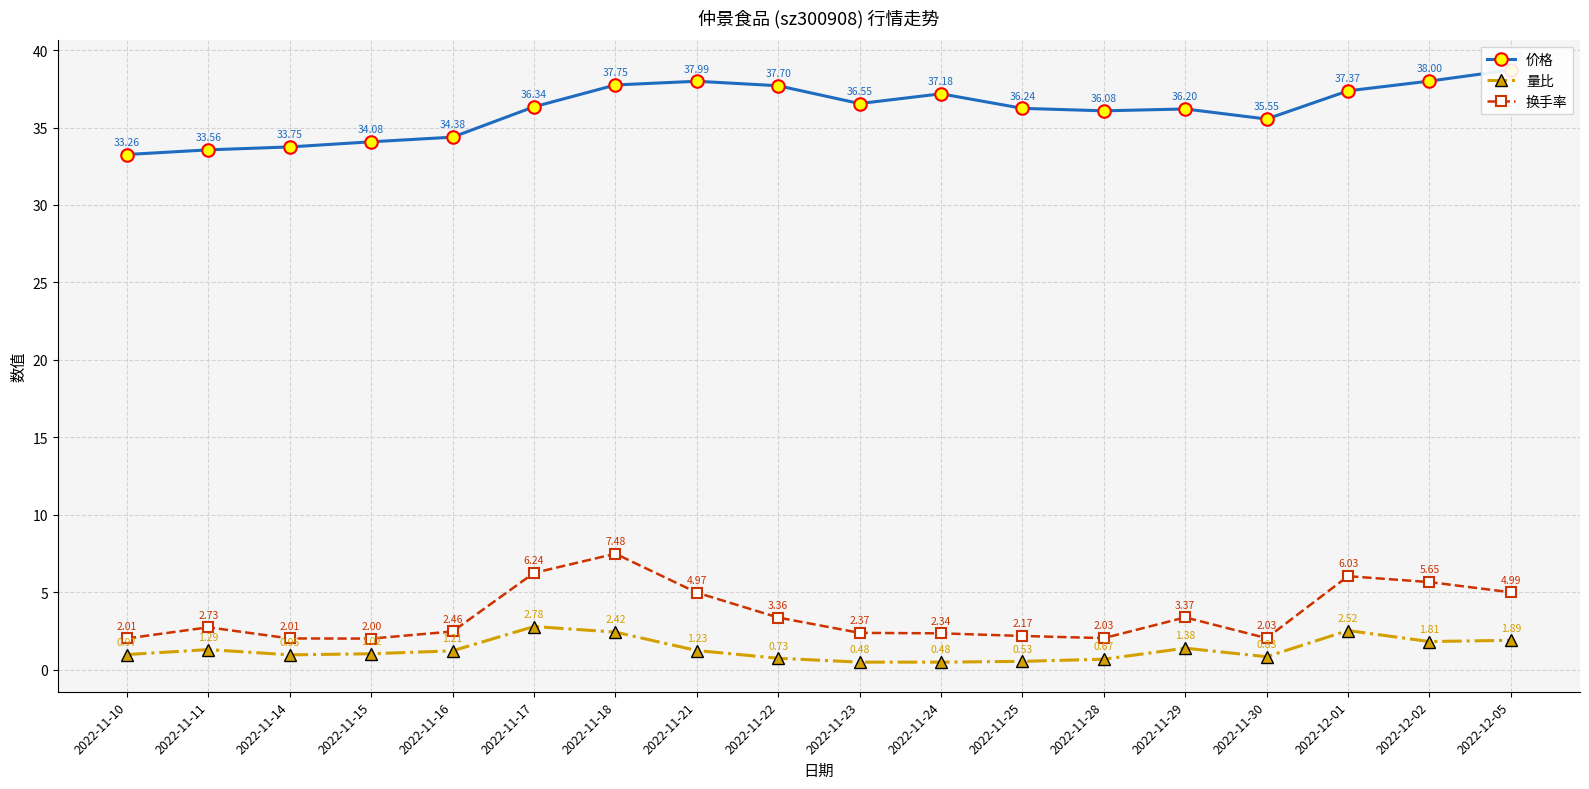

At which label does 换手率 reach its peak?

2022-11-18